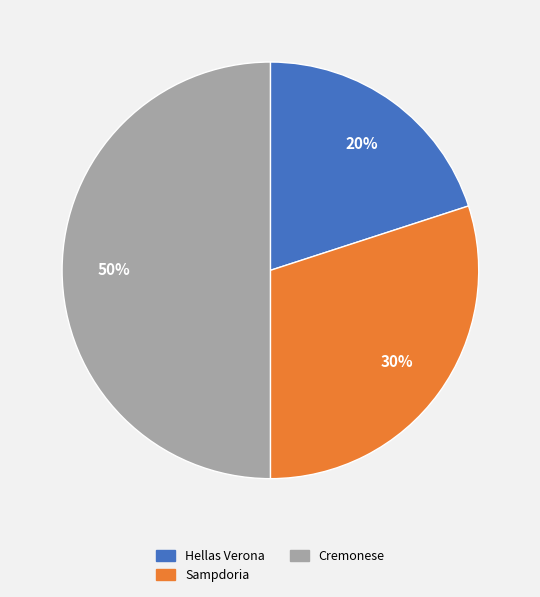

Is Sampdoria the majority of the pie?

No